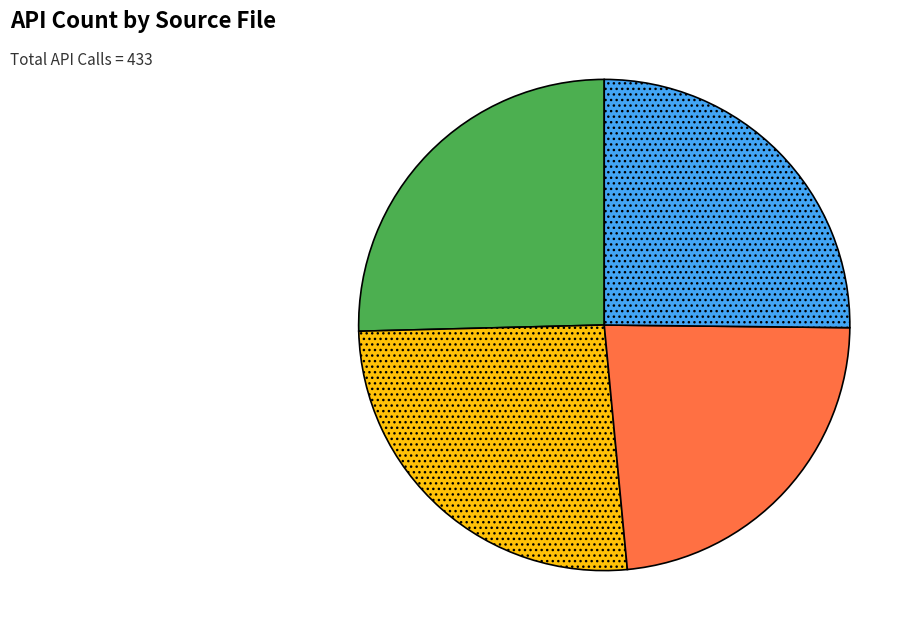

What is the ratio of the value at bcnn_finetuning_with_random_crops.py (109) to the value at bcnn_DD_woft.py (110)?

1.0